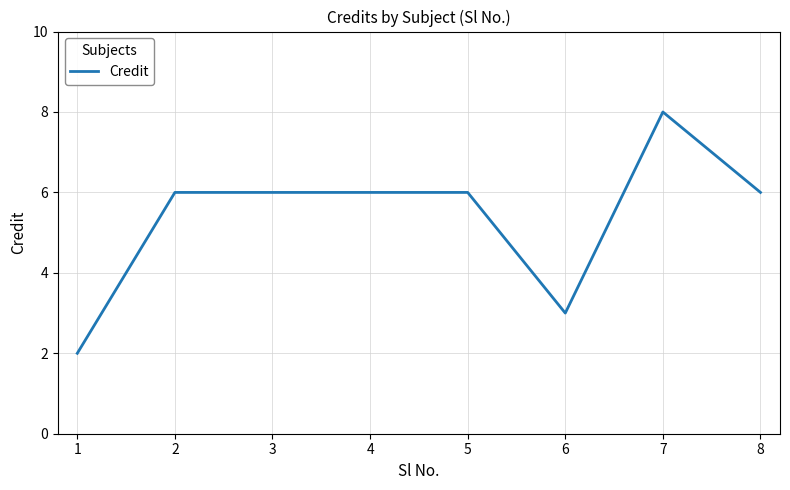

Count the values in the range 6 to 7.

5